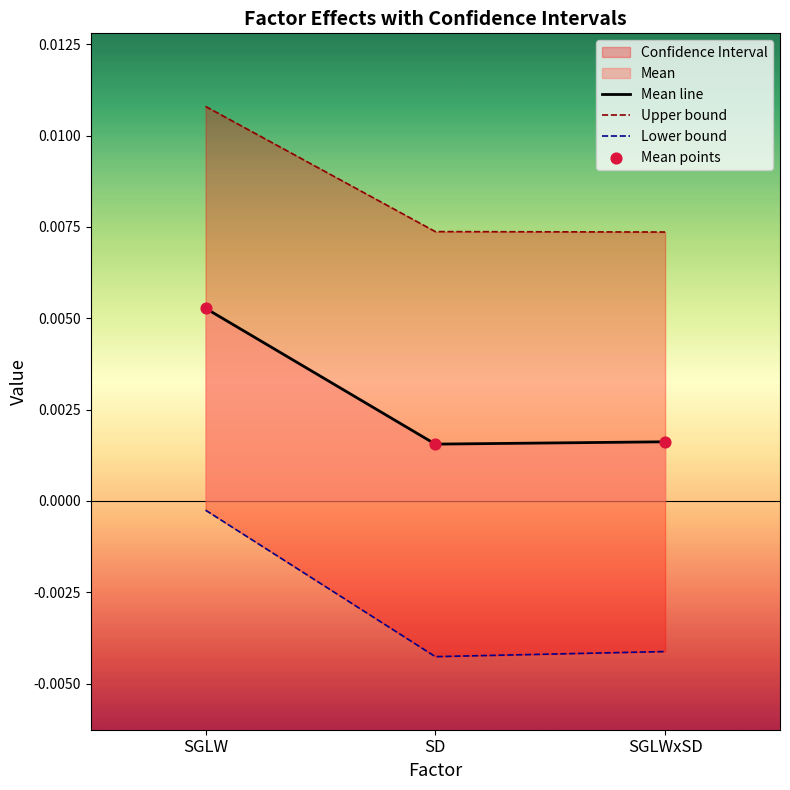

At which label does Mean line reach its peak?

SGLW